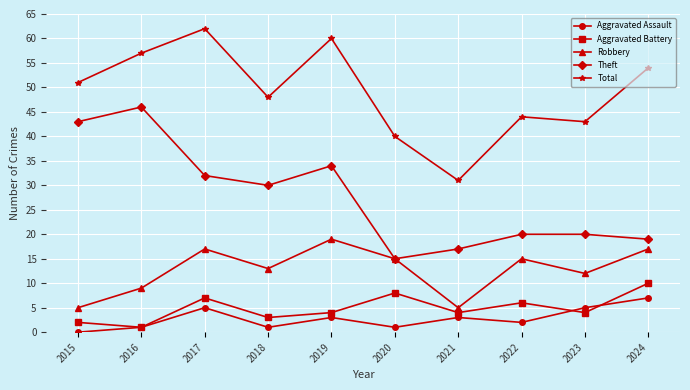

Does the chart display data point markers on the line(s)?

Yes